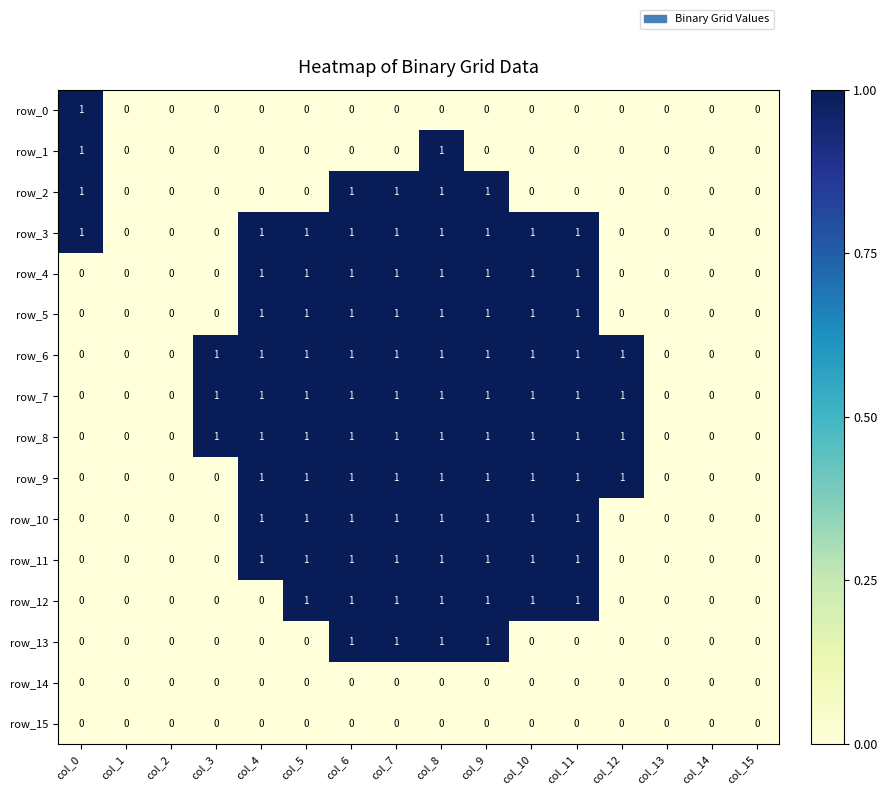

Reading right to left, transcribe all the data shown in this chart.

row_0: col_15=0	col_14=0	col_13=0	col_12=0	col_11=0	col_10=0	col_9=0	col_8=0	col_7=0	col_6=0	col_5=0	col_4=0	col_3=0	col_2=0	col_1=0	col_0=1
row_1: col_15=0	col_14=0	col_13=0	col_12=0	col_11=0	col_10=0	col_9=0	col_8=1	col_7=0	col_6=0	col_5=0	col_4=0	col_3=0	col_2=0	col_1=0	col_0=1
row_2: col_15=0	col_14=0	col_13=0	col_12=0	col_11=0	col_10=0	col_9=1	col_8=1	col_7=1	col_6=1	col_5=0	col_4=0	col_3=0	col_2=0	col_1=0	col_0=1
row_3: col_15=0	col_14=0	col_13=0	col_12=0	col_11=1	col_10=1	col_9=1	col_8=1	col_7=1	col_6=1	col_5=1	col_4=1	col_3=0	col_2=0	col_1=0	col_0=1
row_4: col_15=0	col_14=0	col_13=0	col_12=0	col_11=1	col_10=1	col_9=1	col_8=1	col_7=1	col_6=1	col_5=1	col_4=1	col_3=0	col_2=0	col_1=0	col_0=0
row_5: col_15=0	col_14=0	col_13=0	col_12=0	col_11=1	col_10=1	col_9=1	col_8=1	col_7=1	col_6=1	col_5=1	col_4=1	col_3=0	col_2=0	col_1=0	col_0=0
row_6: col_15=0	col_14=0	col_13=0	col_12=1	col_11=1	col_10=1	col_9=1	col_8=1	col_7=1	col_6=1	col_5=1	col_4=1	col_3=1	col_2=0	col_1=0	col_0=0
row_7: col_15=0	col_14=0	col_13=0	col_12=1	col_11=1	col_10=1	col_9=1	col_8=1	col_7=1	col_6=1	col_5=1	col_4=1	col_3=1	col_2=0	col_1=0	col_0=0
row_8: col_15=0	col_14=0	col_13=0	col_12=1	col_11=1	col_10=1	col_9=1	col_8=1	col_7=1	col_6=1	col_5=1	col_4=1	col_3=1	col_2=0	col_1=0	col_0=0
row_9: col_15=0	col_14=0	col_13=0	col_12=1	col_11=1	col_10=1	col_9=1	col_8=1	col_7=1	col_6=1	col_5=1	col_4=1	col_3=0	col_2=0	col_1=0	col_0=0
row_10: col_15=0	col_14=0	col_13=0	col_12=0	col_11=1	col_10=1	col_9=1	col_8=1	col_7=1	col_6=1	col_5=1	col_4=1	col_3=0	col_2=0	col_1=0	col_0=0
row_11: col_15=0	col_14=0	col_13=0	col_12=0	col_11=1	col_10=1	col_9=1	col_8=1	col_7=1	col_6=1	col_5=1	col_4=1	col_3=0	col_2=0	col_1=0	col_0=0
row_12: col_15=0	col_14=0	col_13=0	col_12=0	col_11=1	col_10=1	col_9=1	col_8=1	col_7=1	col_6=1	col_5=1	col_4=0	col_3=0	col_2=0	col_1=0	col_0=0
row_13: col_15=0	col_14=0	col_13=0	col_12=0	col_11=0	col_10=0	col_9=1	col_8=1	col_7=1	col_6=1	col_5=0	col_4=0	col_3=0	col_2=0	col_1=0	col_0=0
row_14: col_15=0	col_14=0	col_13=0	col_12=0	col_11=0	col_10=0	col_9=0	col_8=0	col_7=0	col_6=0	col_5=0	col_4=0	col_3=0	col_2=0	col_1=0	col_0=0
row_15: col_15=0	col_14=0	col_13=0	col_12=0	col_11=0	col_10=0	col_9=0	col_8=0	col_7=0	col_6=0	col_5=0	col_4=0	col_3=0	col_2=0	col_1=0	col_0=0